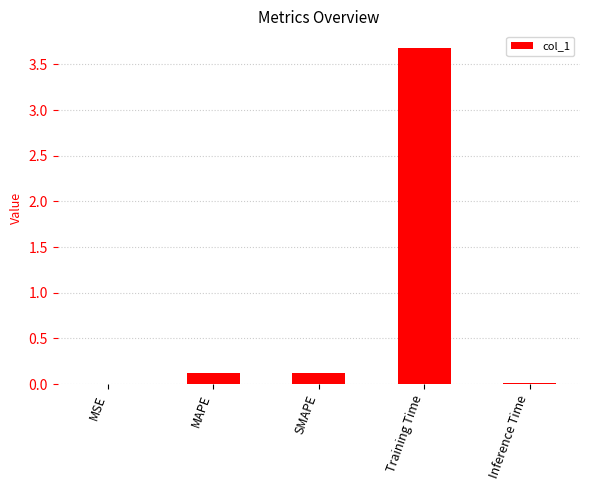

Which has a higher value, Training Time or Inference Time?

Training Time